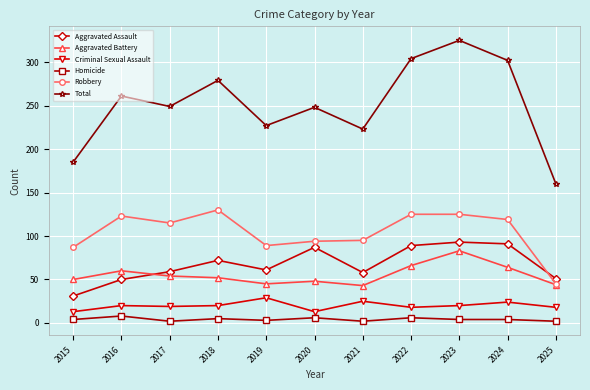

Count the number of categories in the chart.

11